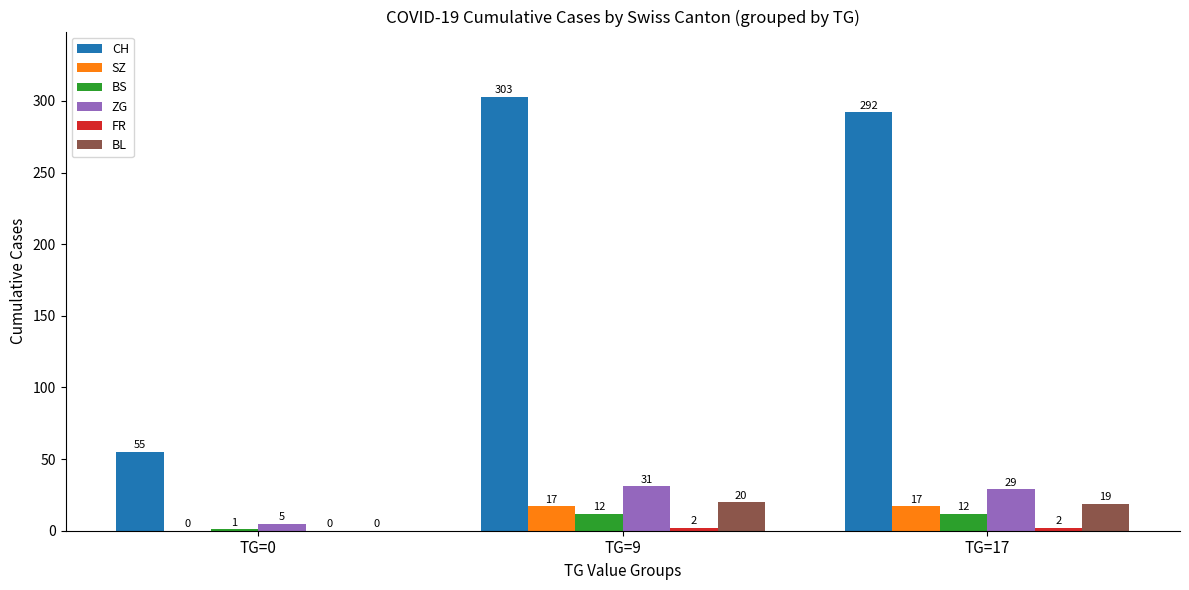

At which category is the sum across all series the highest?

TG=9